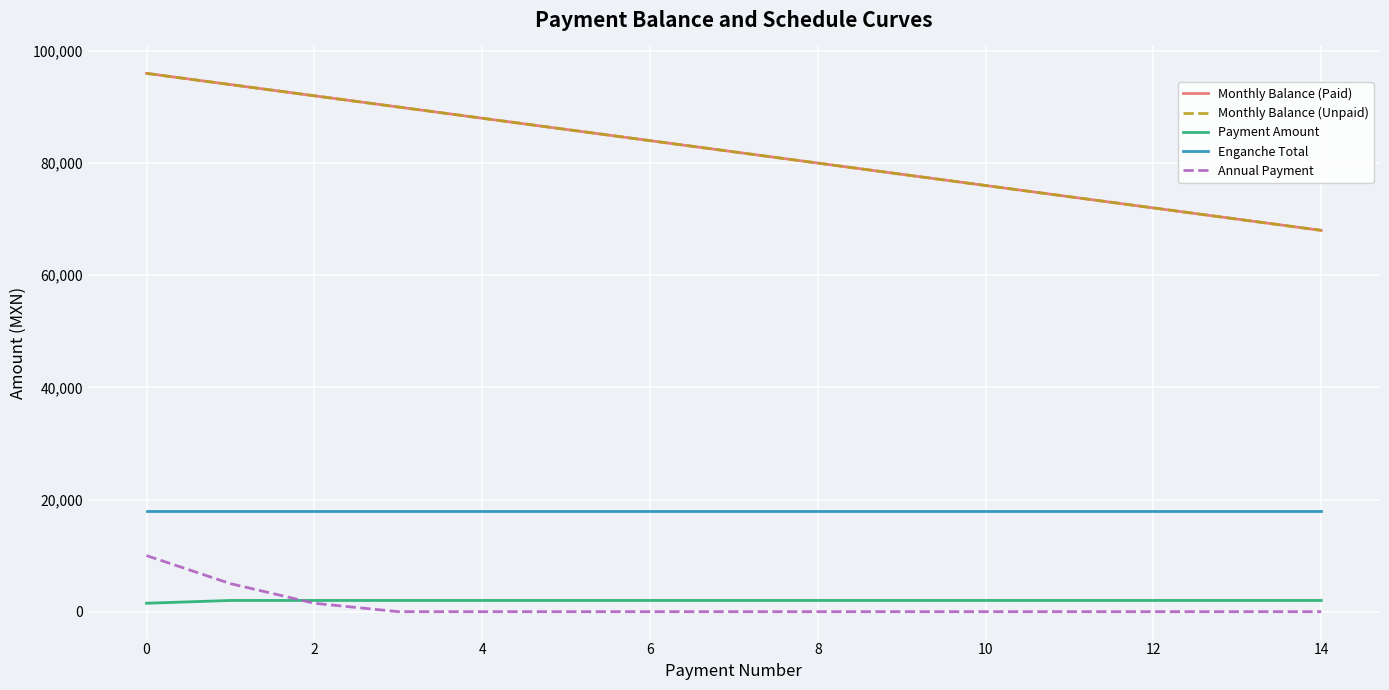

Does the chart have visible grid lines?

Yes